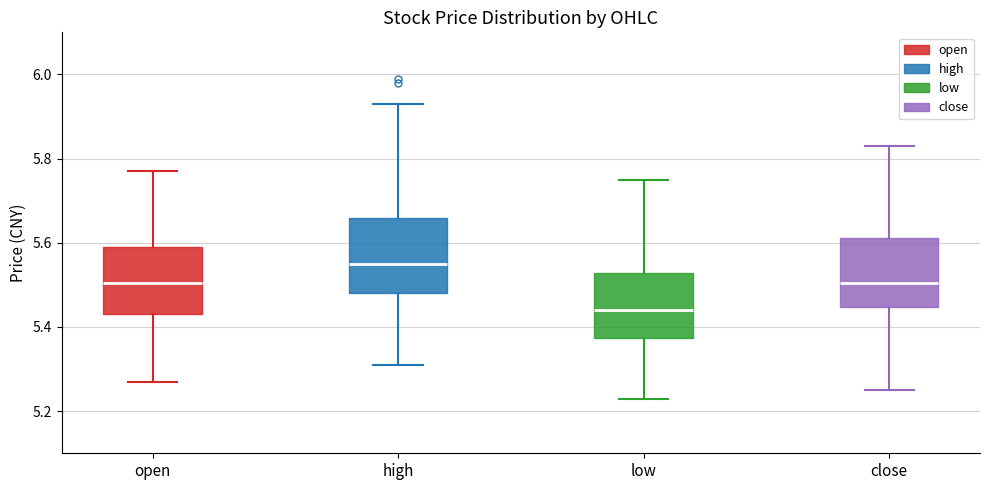

Where is the lower edge of the box for low on the y-axis? The values are not printed on the chart, so give them approximately, as read against the axis.

5.38